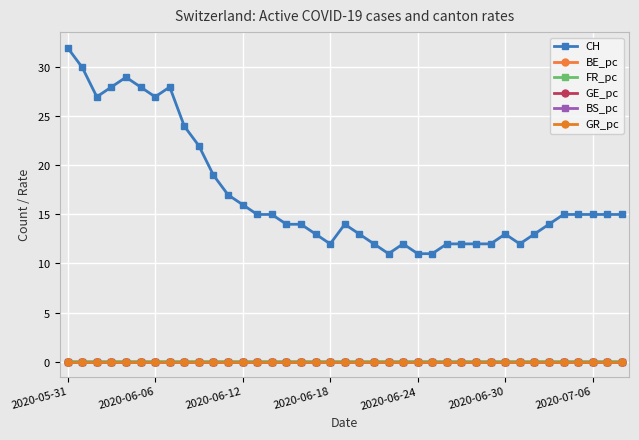

Does the chart have visible grid lines?

Yes